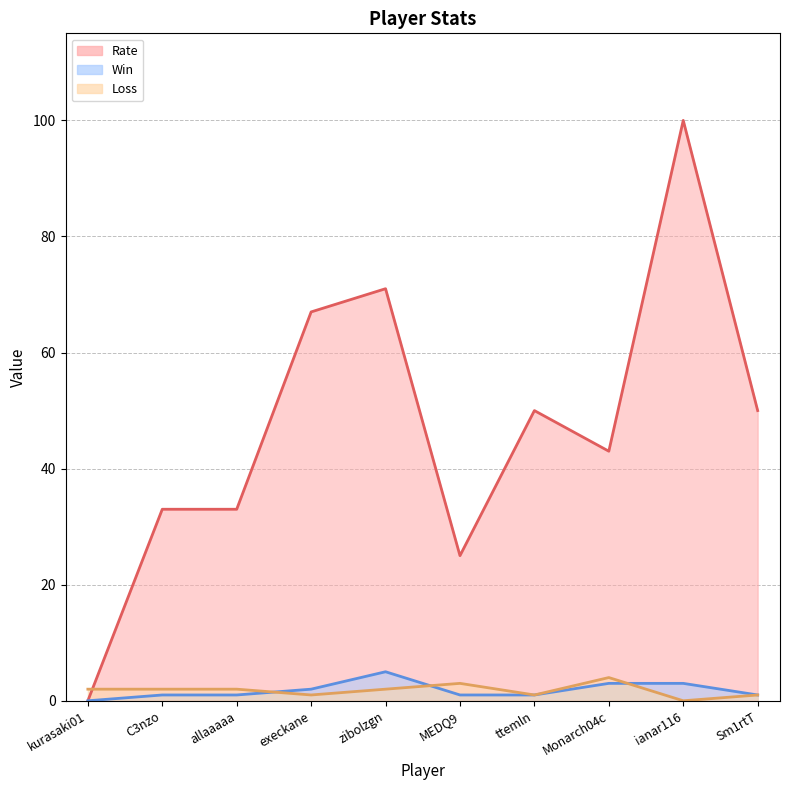

Reading left to right, transcribe all the data shown in this chart.

Win: 0	1	1	2	5	1	1	3	3	1
Loss: 2	2	2	1	2	3	1	4	0	1
Rate: 0	33	33	67	71	25	50	43	100	50